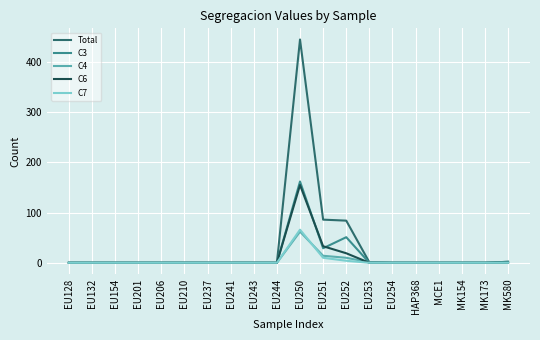

Which category has the highest value across all series?

EU250